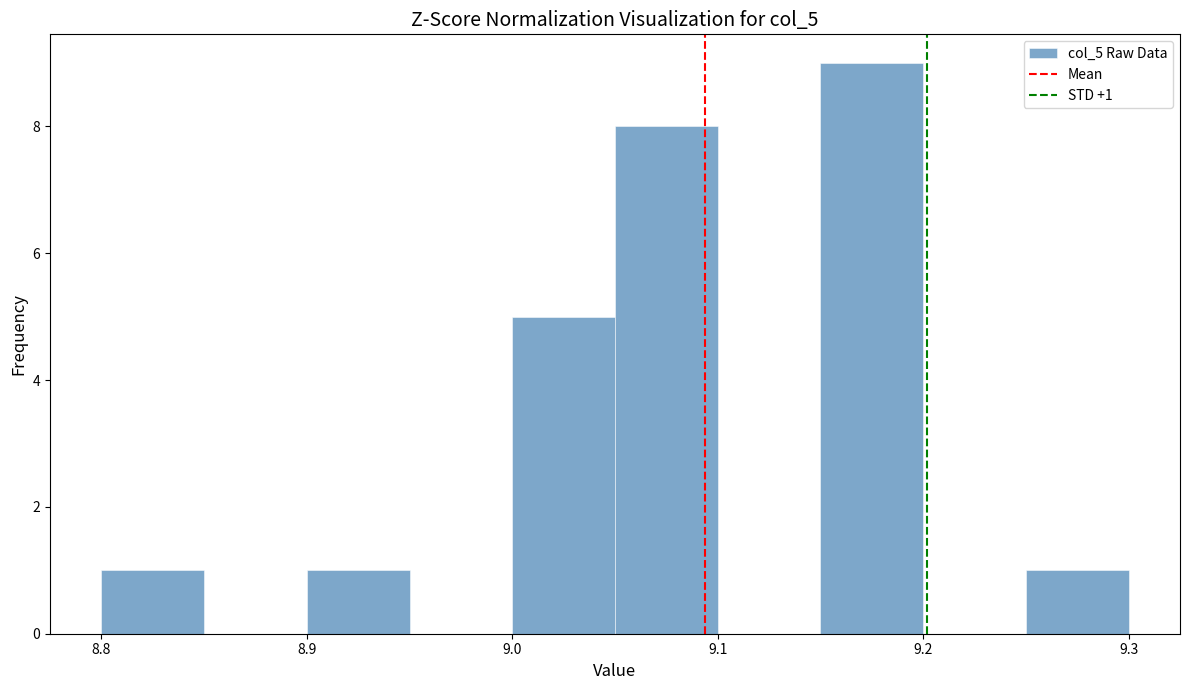

Over which range of the x-axis is the bar tallest?

9.15 to 9.20